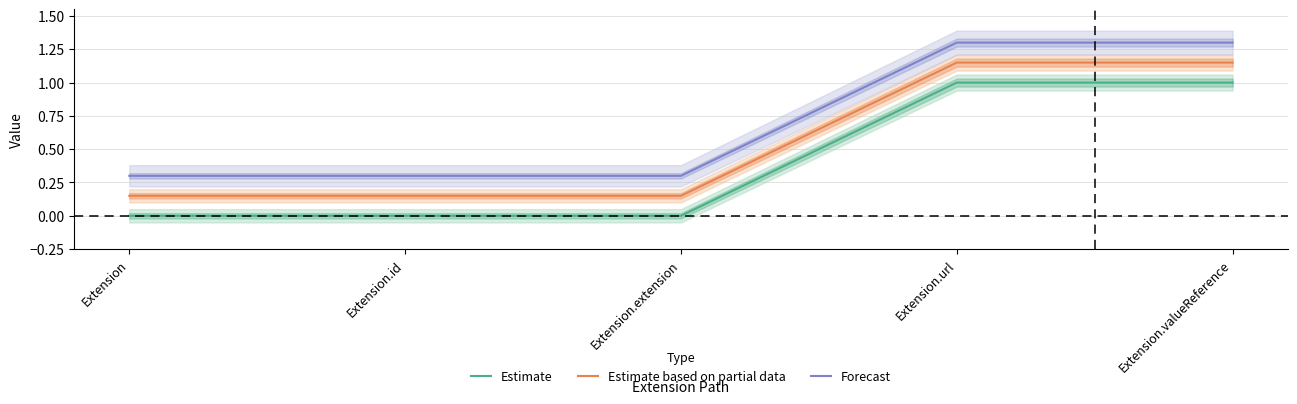

Rank the series at Extension.extension from lowest to highest value.

Estimate, Estimate based on partial data, Forecast